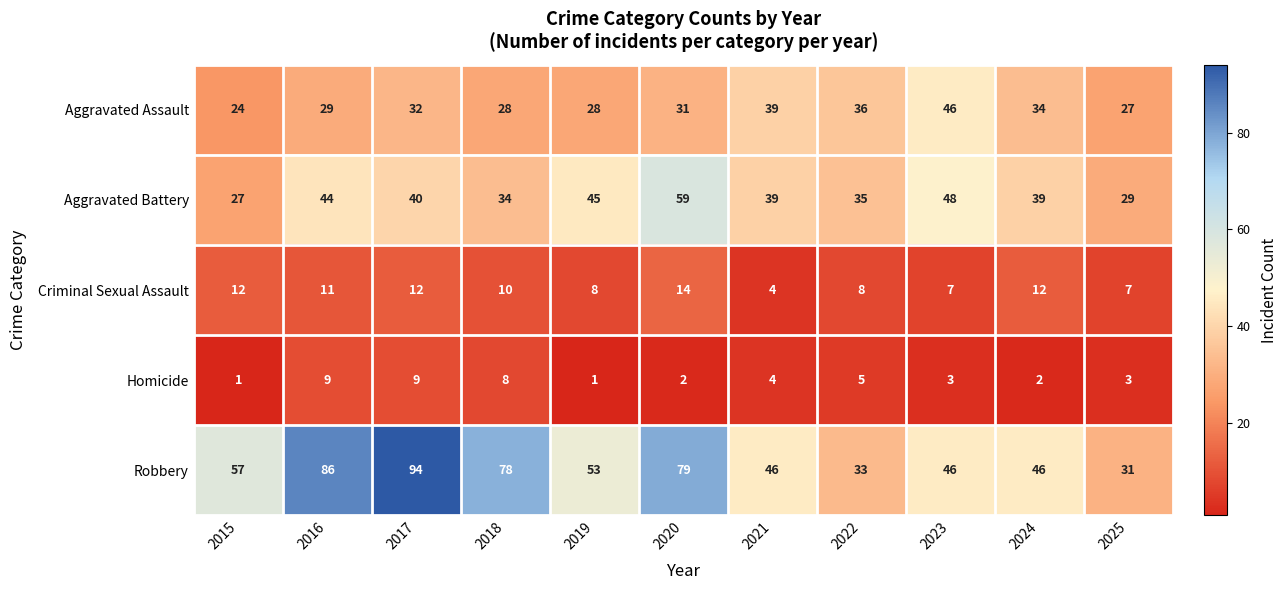

What is the difference between the second highest and minimum values in the Criminal Sexual Assault series?

8